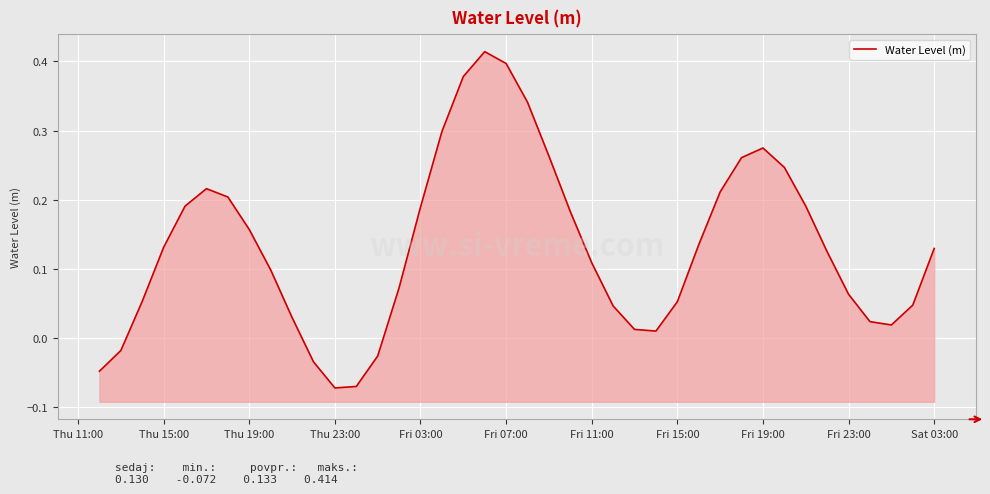

What is the value of the 29th point from the left?

0.1